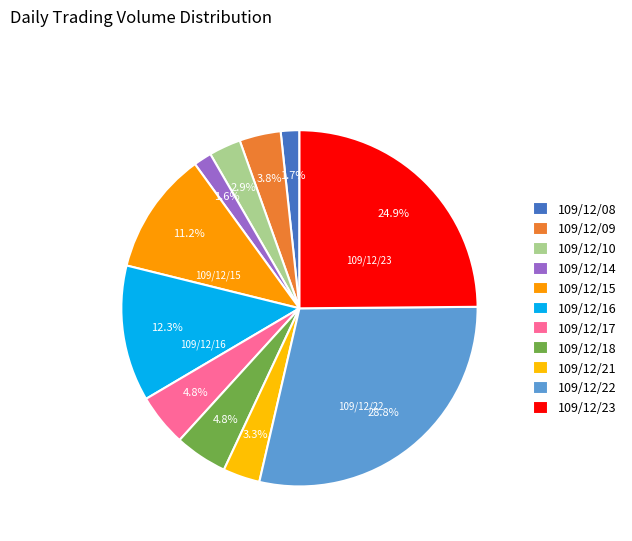

Count the number of slices in the pie.

11